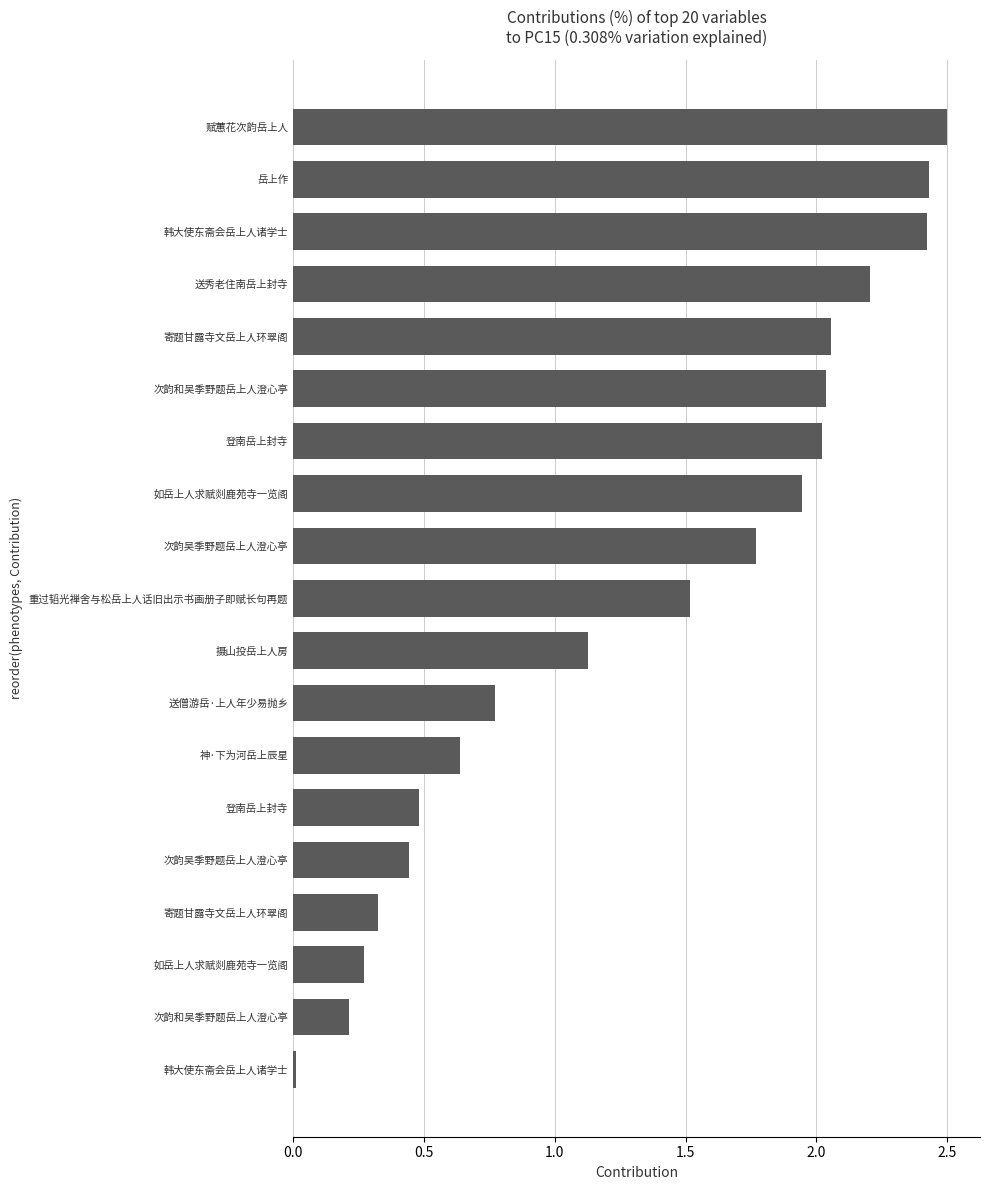

Count the number of categories in the chart.

19